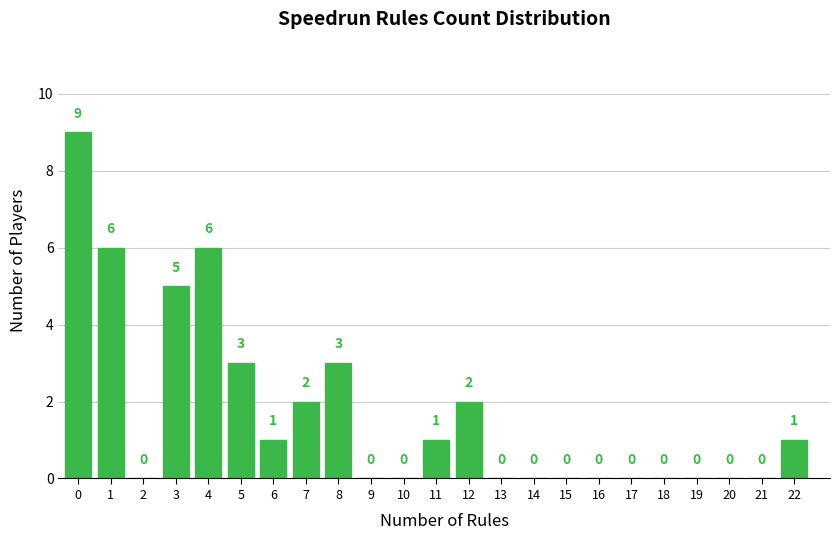

Reading left to right, extract all data points from this chart.

0=9	1=6	2=0	3=5	4=6	5=3	6=1	7=2	8=3	9=0	10=0	11=1	12=2	13=0	14=0	15=0	16=0	17=0	18=0	19=0	20=0	21=0	22=1